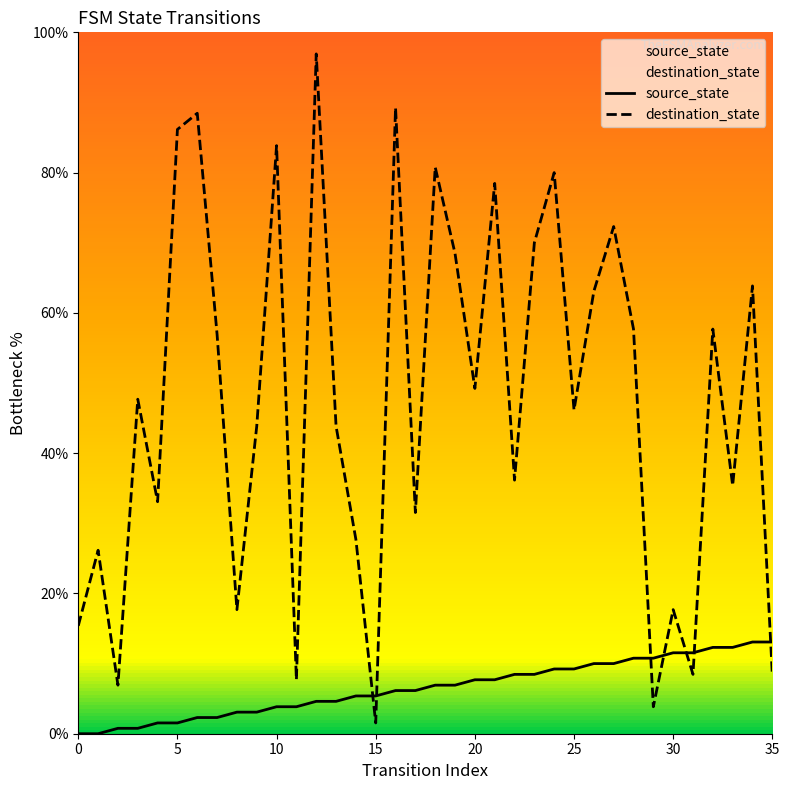

Which series has the largest total across all categories?

destination_state